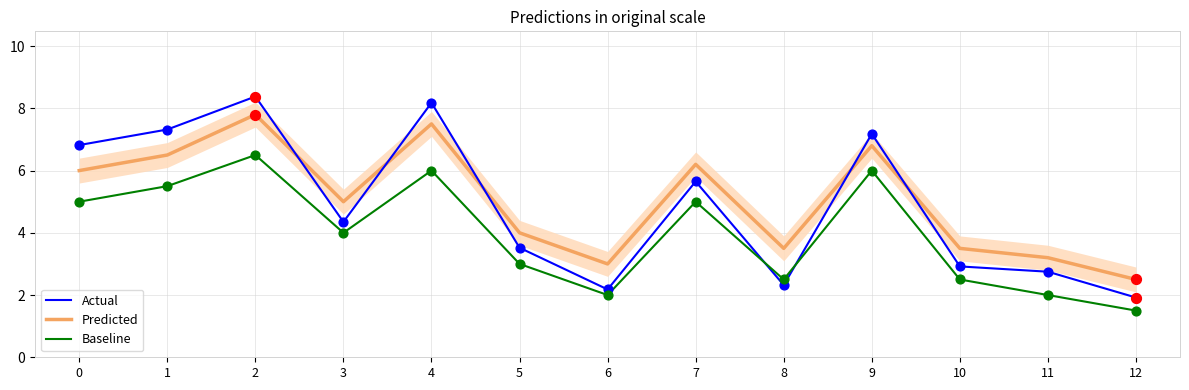

What are all the series names shown in the legend?

Actual, Predicted, Baseline